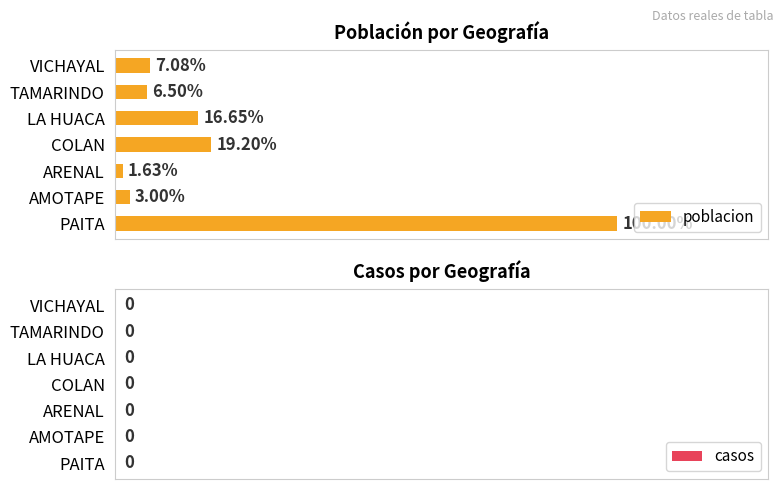

Does the chart contain any negative values?

No